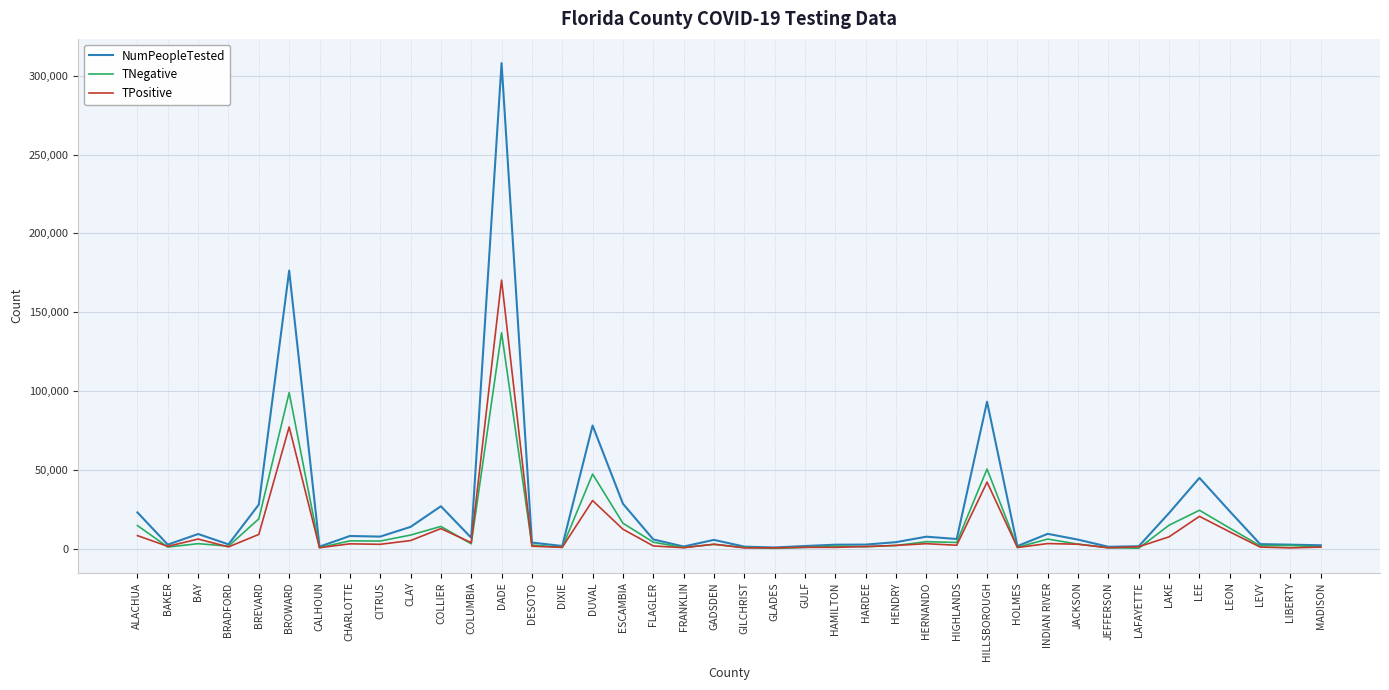

Rank the series at LEE from highest to lowest value.

NumPeopleTested, TNegative, TPositive